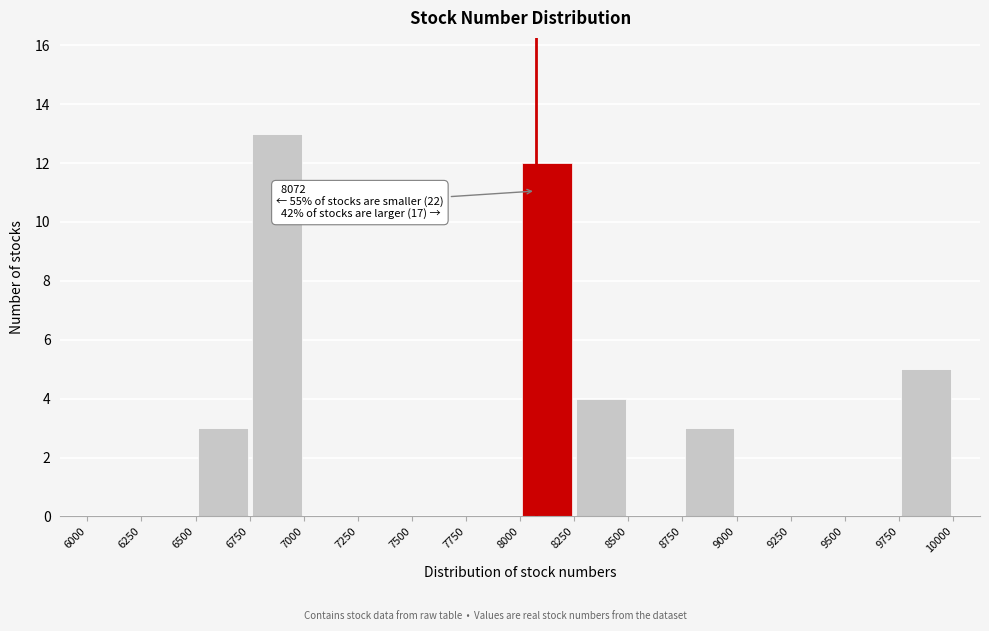

Over which range of the x-axis is the bar tallest?

6750 to 7000